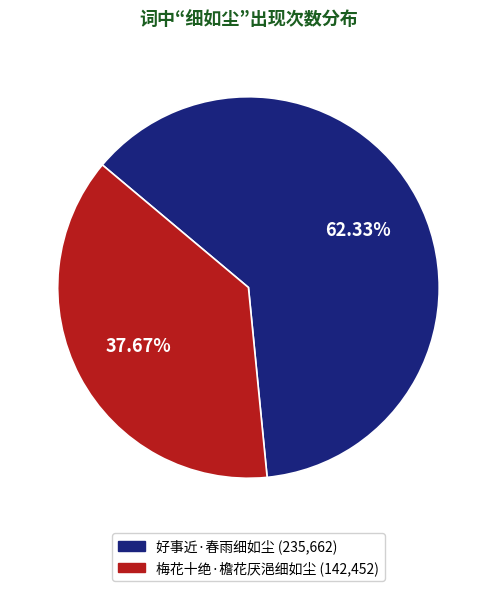

To the nearest percent, what is the difference between the 梅花十绝·檐花厌浥细如尘 and 好事近·春雨细如尘 slice percentages?

25%